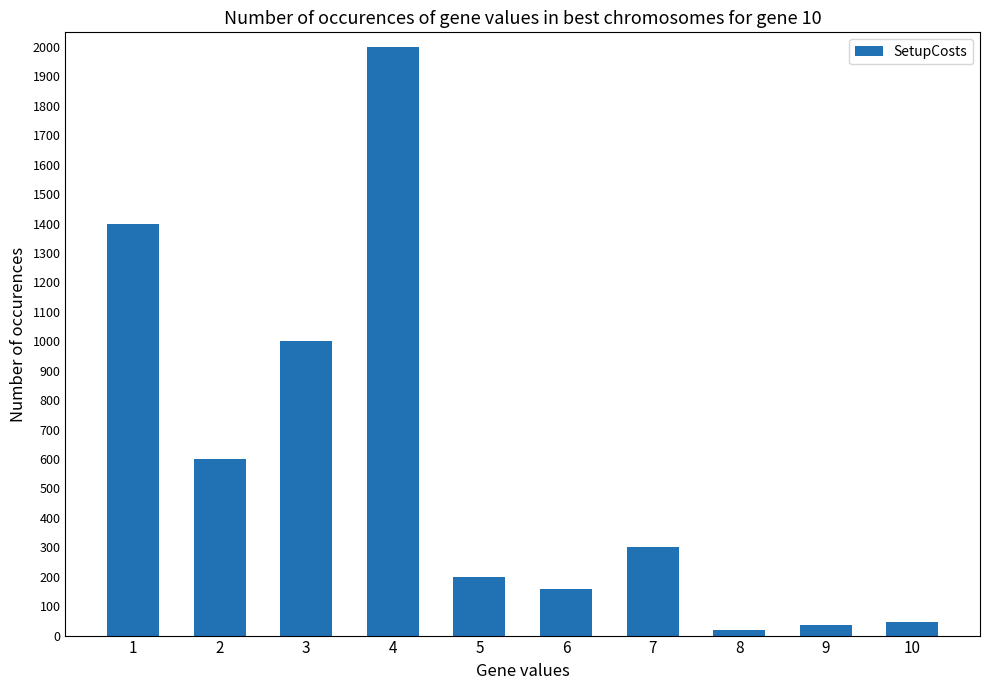

How many bars are there in total?

10